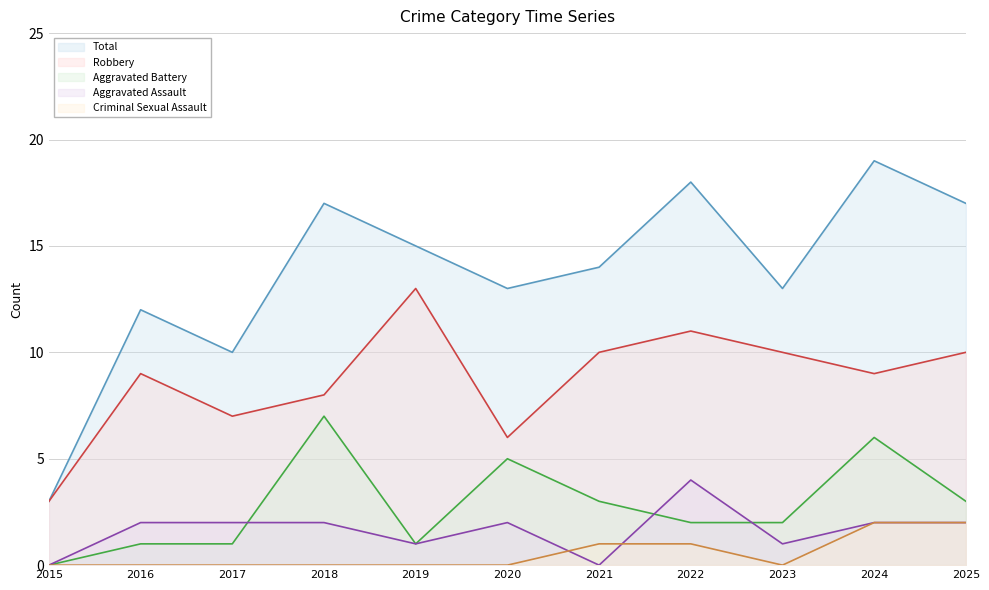

What is the value of the Aggravated Assault point at the 5th from the left?

1